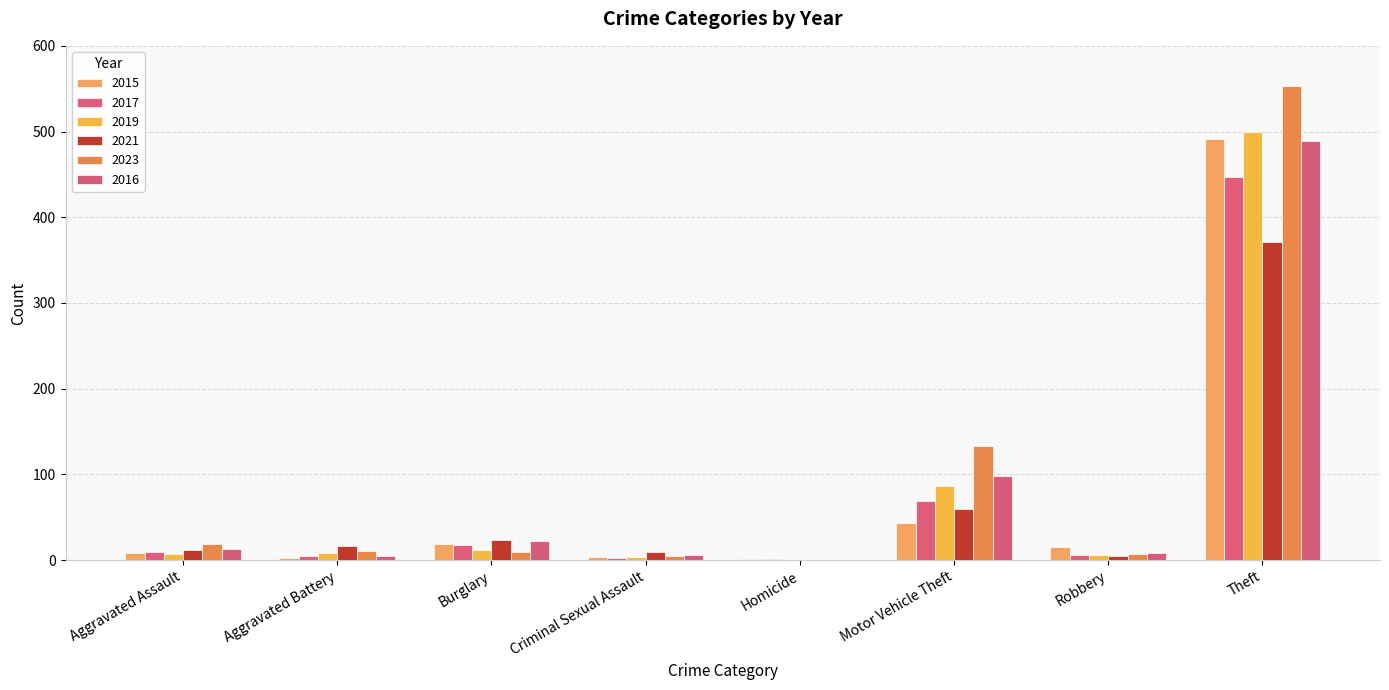

How many categories are shown in the chart?

8